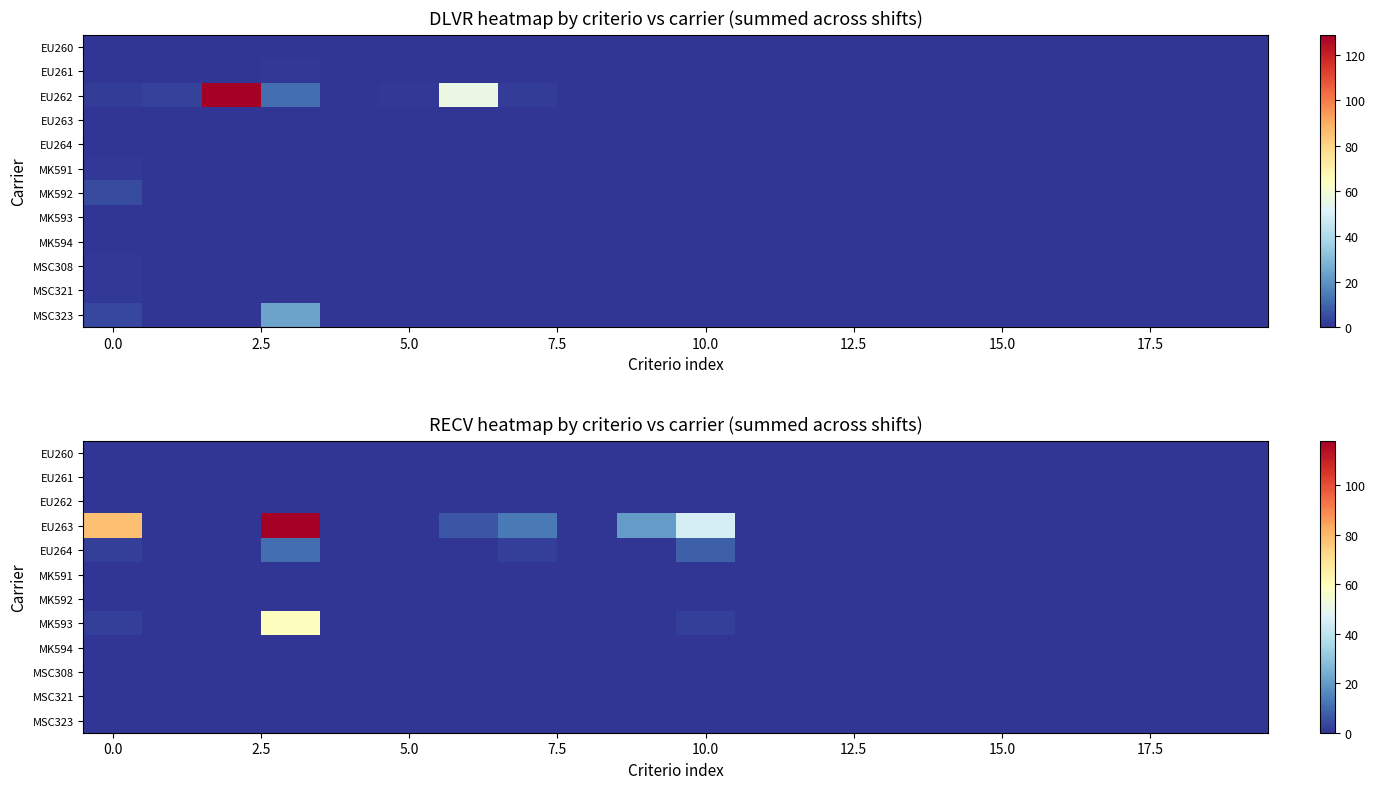

The value of EU263 at 5.0 is 70. True or false?

False